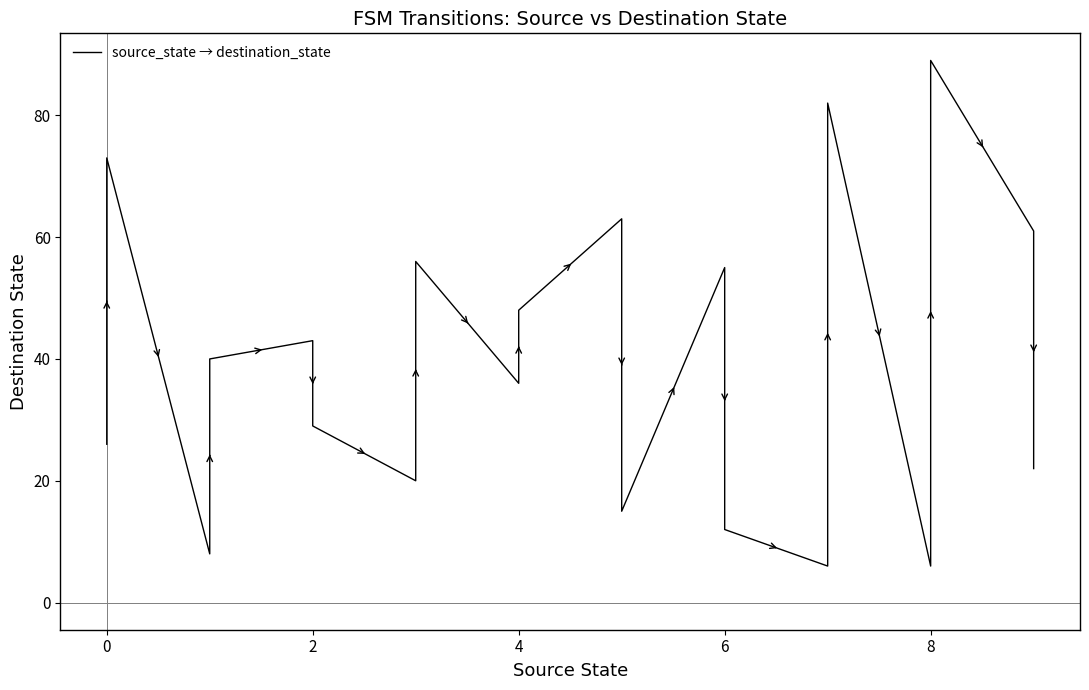

Reading right to left, extract all data points from this chart.

22	61	89	6	82	6	12	55	15	63	48	36	56	20	29	43	40	8	73	26